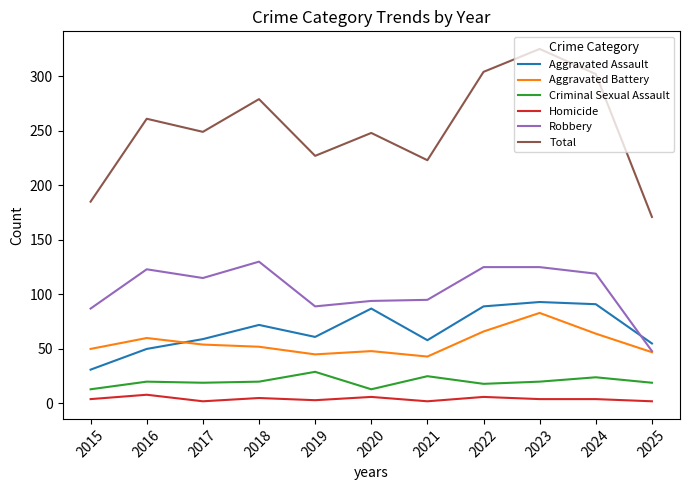

Read the Aggravated Assault value at 2021, to the nearest 5.

60